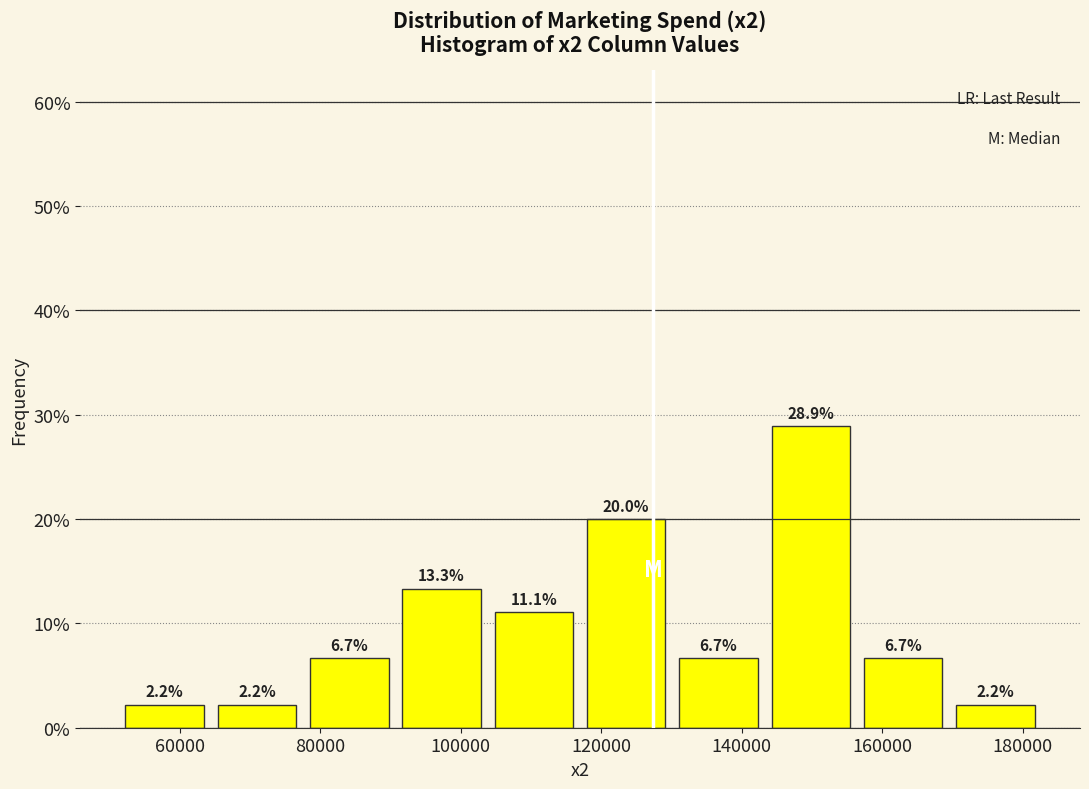

Over which range of the x-axis is the bar tallest?

144000 to 156000